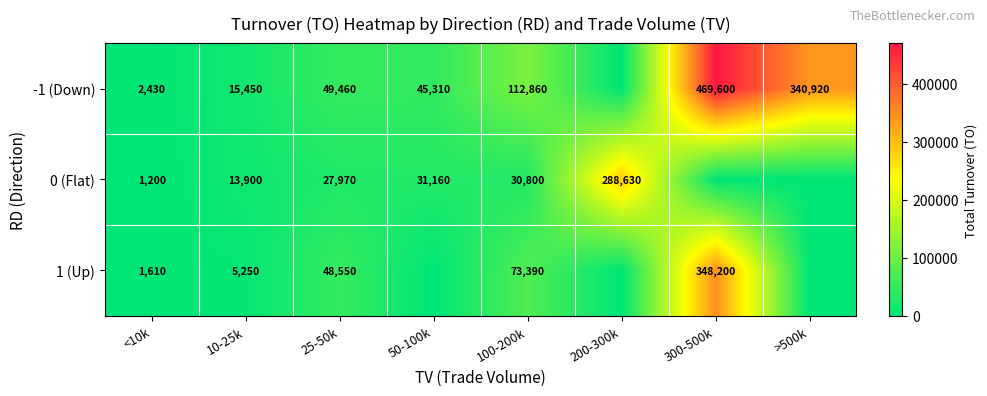

True or false: -1 (Down) has a value of 1611 at <10k.

False